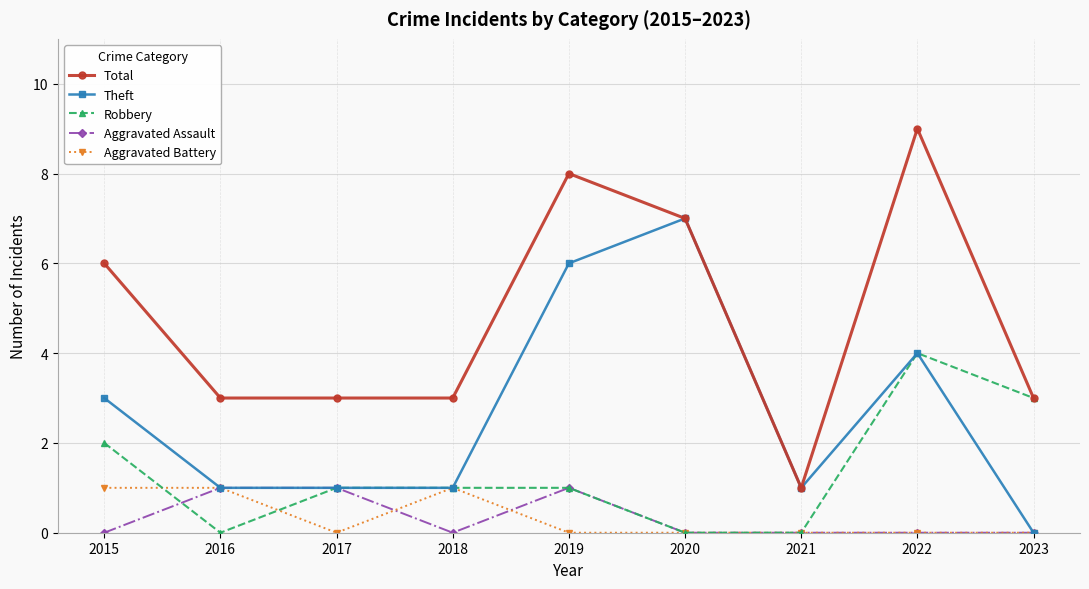

Count the number of data series in this chart.

5